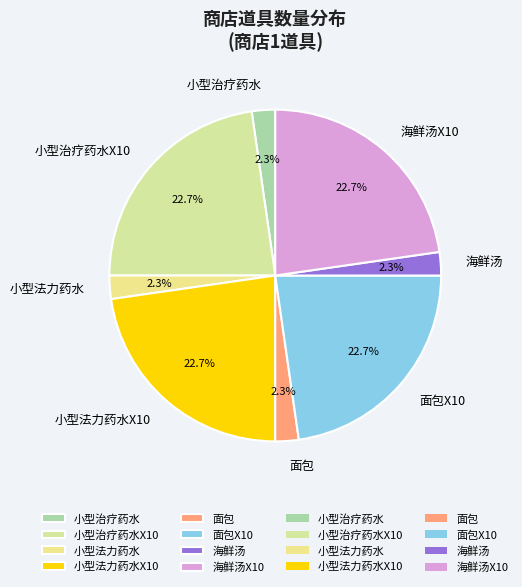

Between 小型治疗药水X10 and 面包, which is larger?

小型治疗药水X10